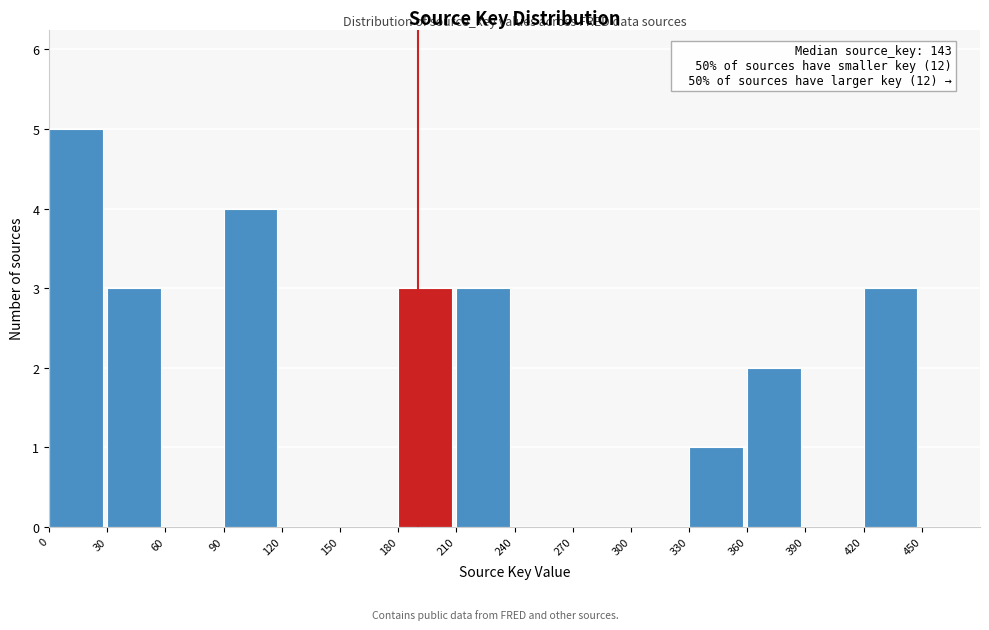

Which range on the x-axis has the tallest bar?

0 to 30